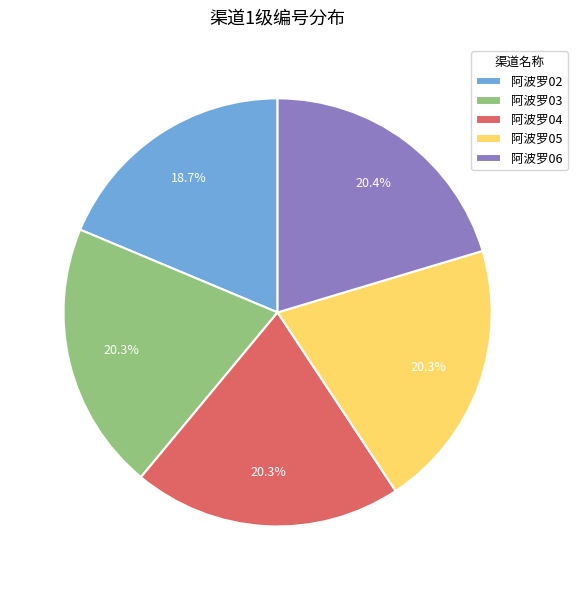

How much of the chart is everything except 阿波罗05?

79.7%